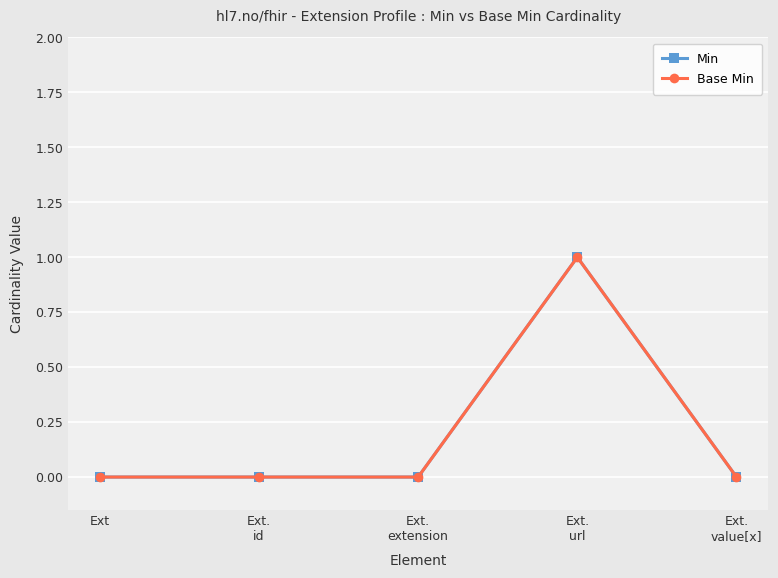

Which category has the highest value in the Base Min series?

Ext.
url